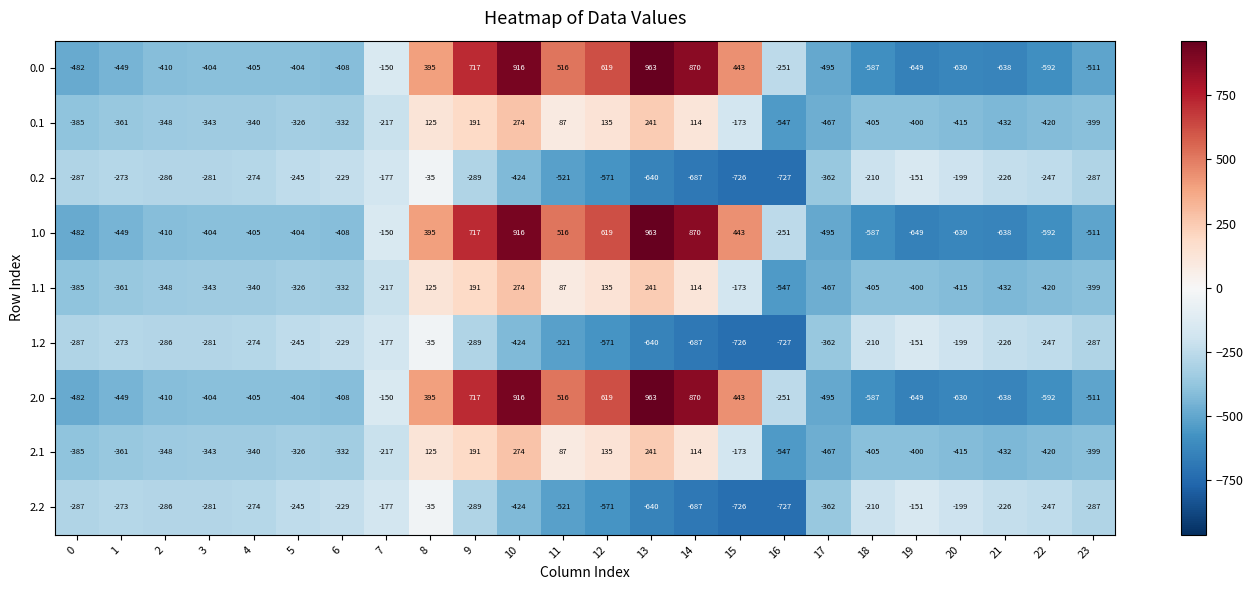

Read the 0.2 value at 5.

-245